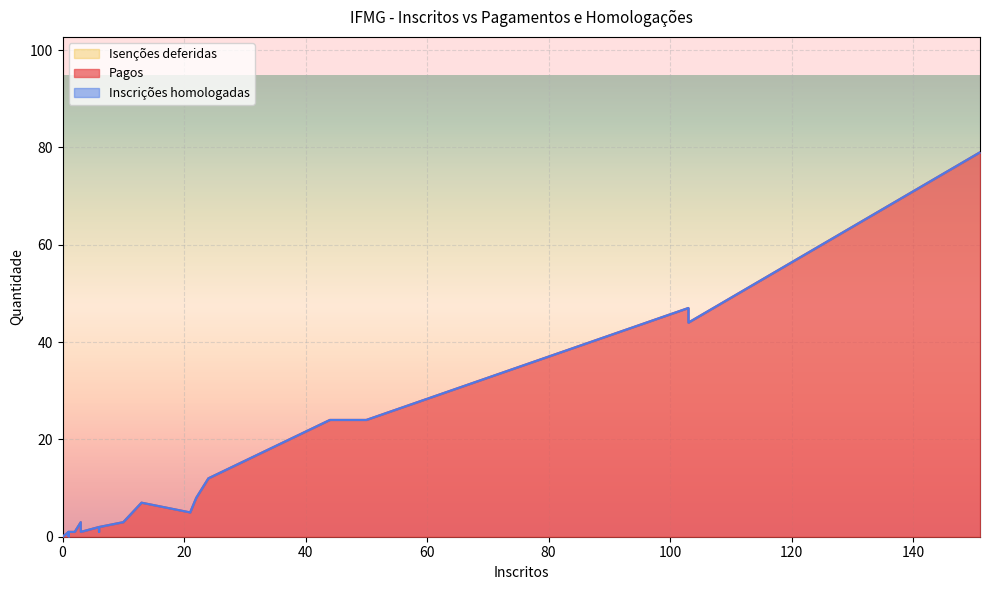

List the labels in order of Isenções deferidas value, largest first.

44, 24, 21, 3, 6, 6, 13, 22, 3, 0, 2, 1, 1, 151, 10, 103, 103, 50, 6, 1